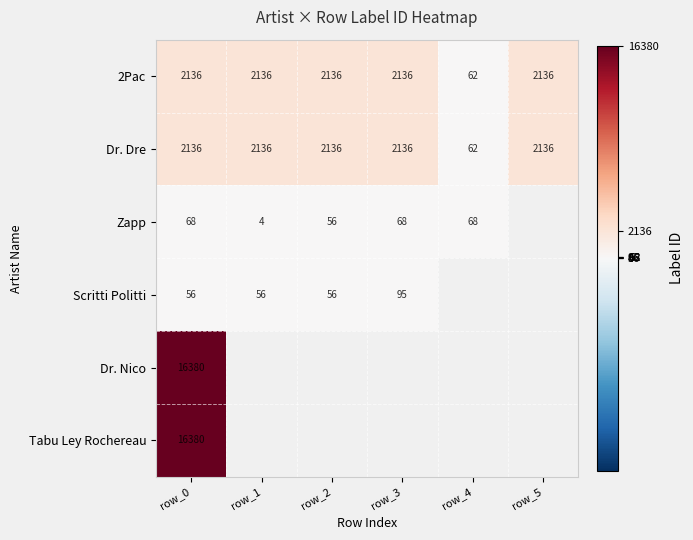

At which category is the sum across all series the highest?

row_0